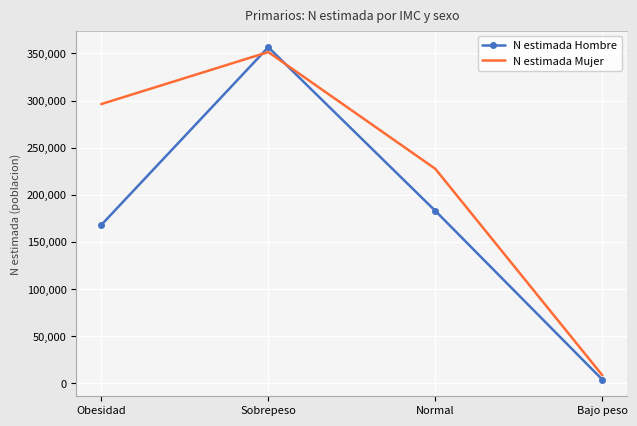

List the series in order of their overall mean, highest first.

N estimada Mujer, N estimada Hombre